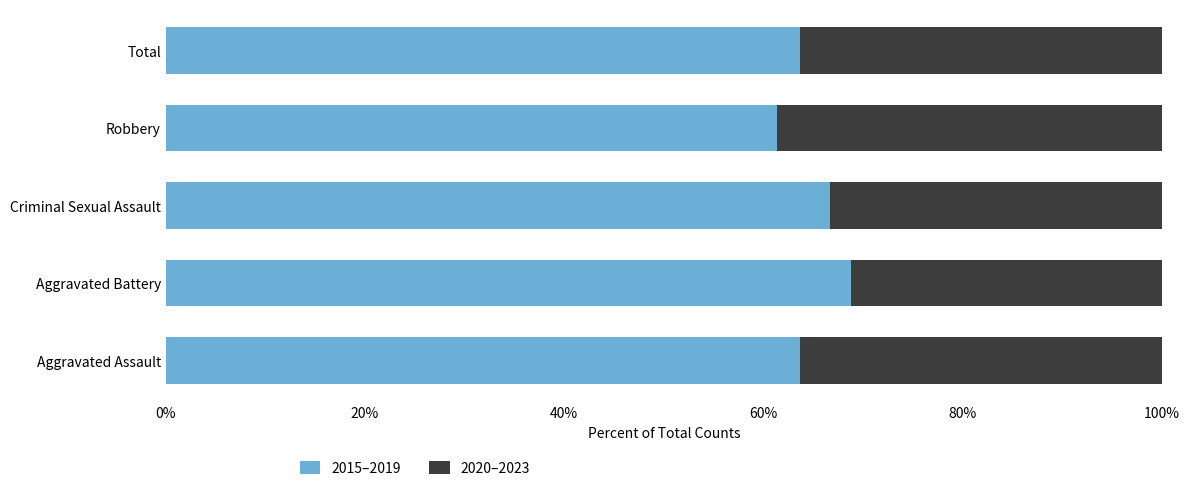

Which series has the largest range (max minus min)?

2015–2019